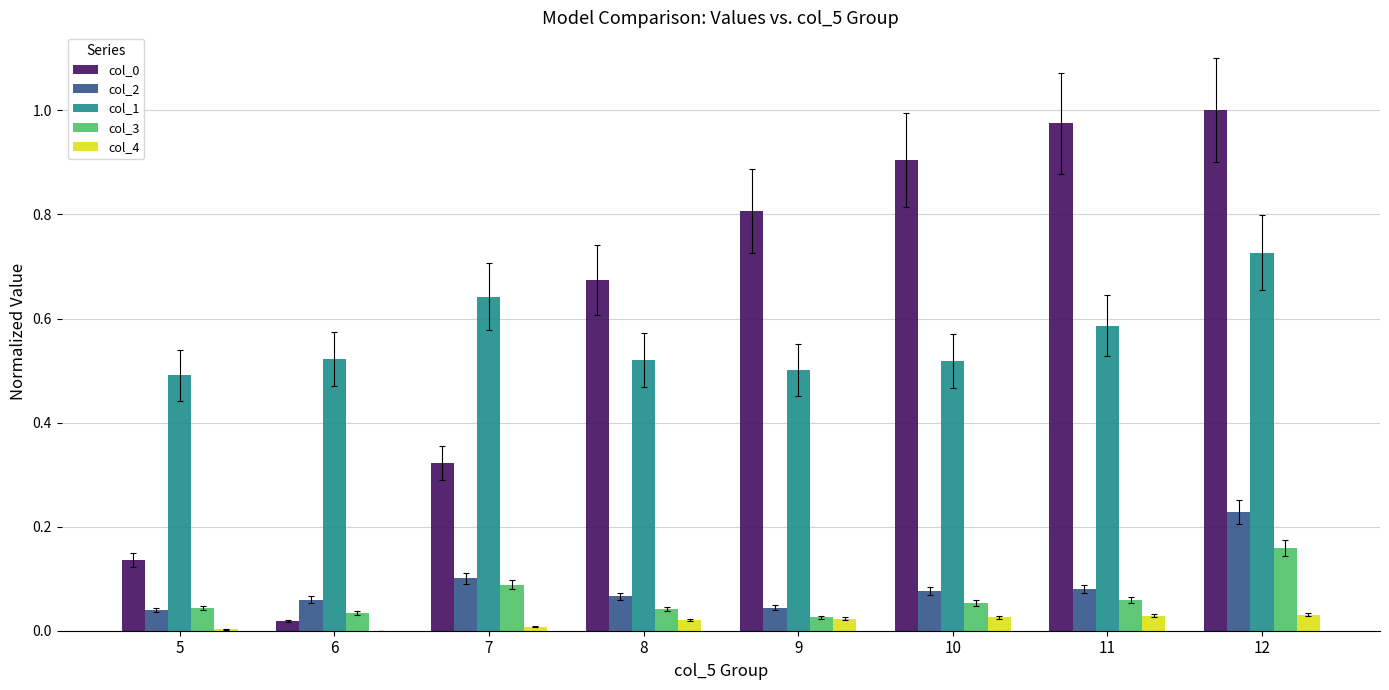

Is it true that col_1 equals 0.3 at 11?

False